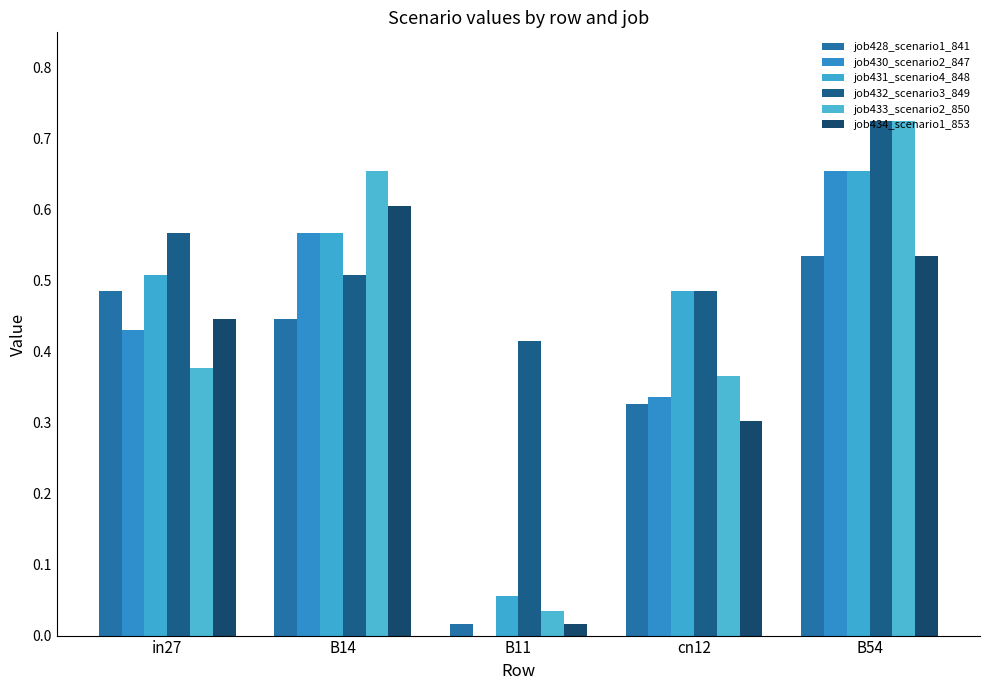

What is the label of the 2nd bar from the right?

cn12